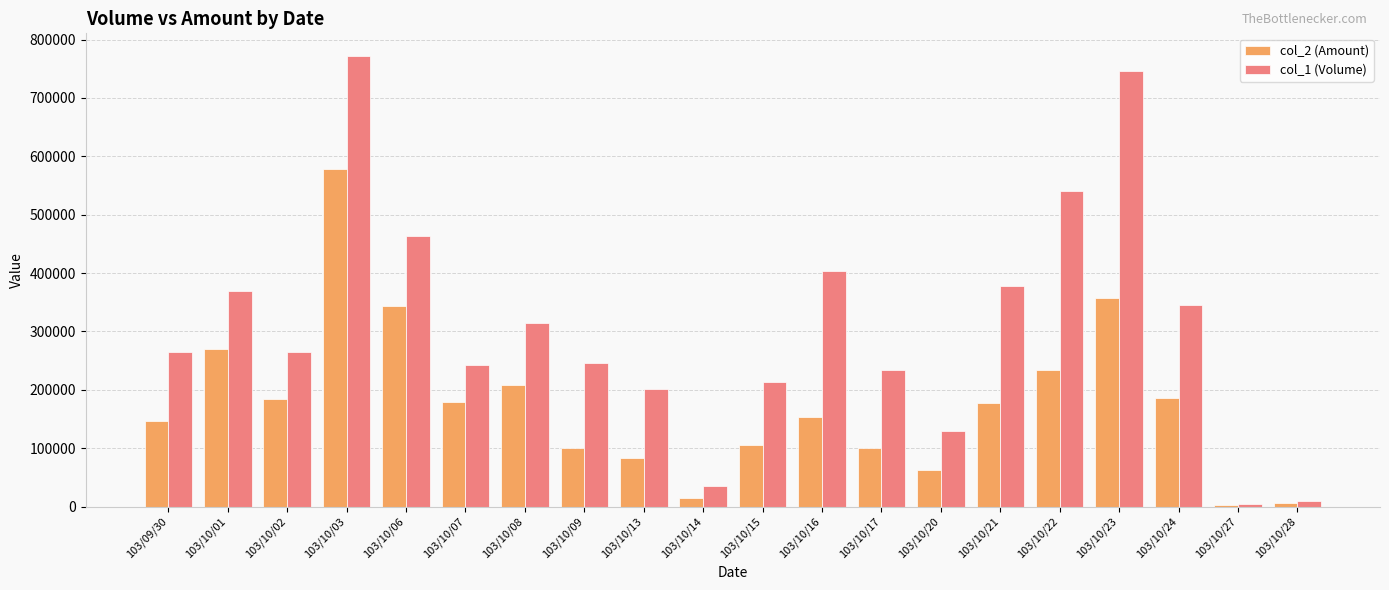

Count the number of categories in the chart.

20